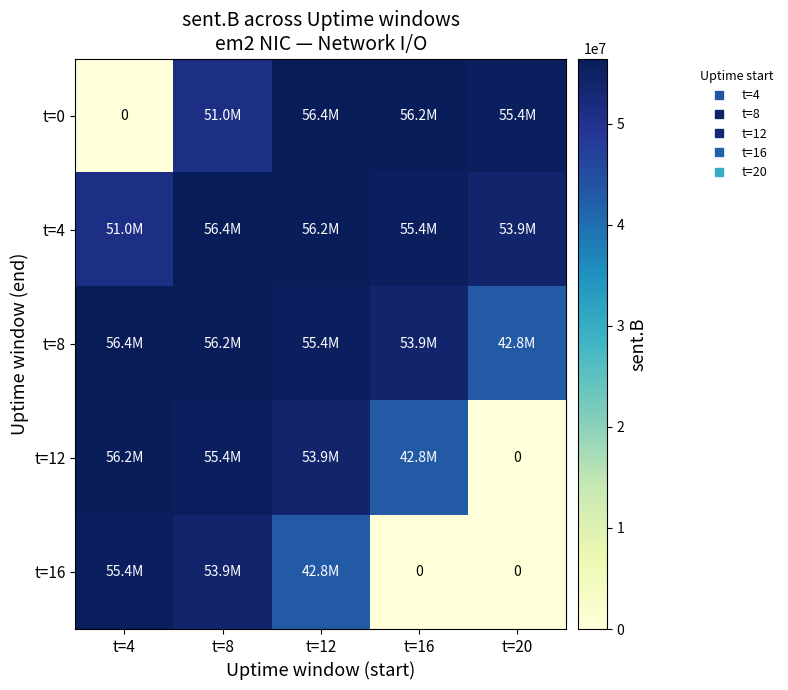

What is the average value of the t=4 series?

54584089